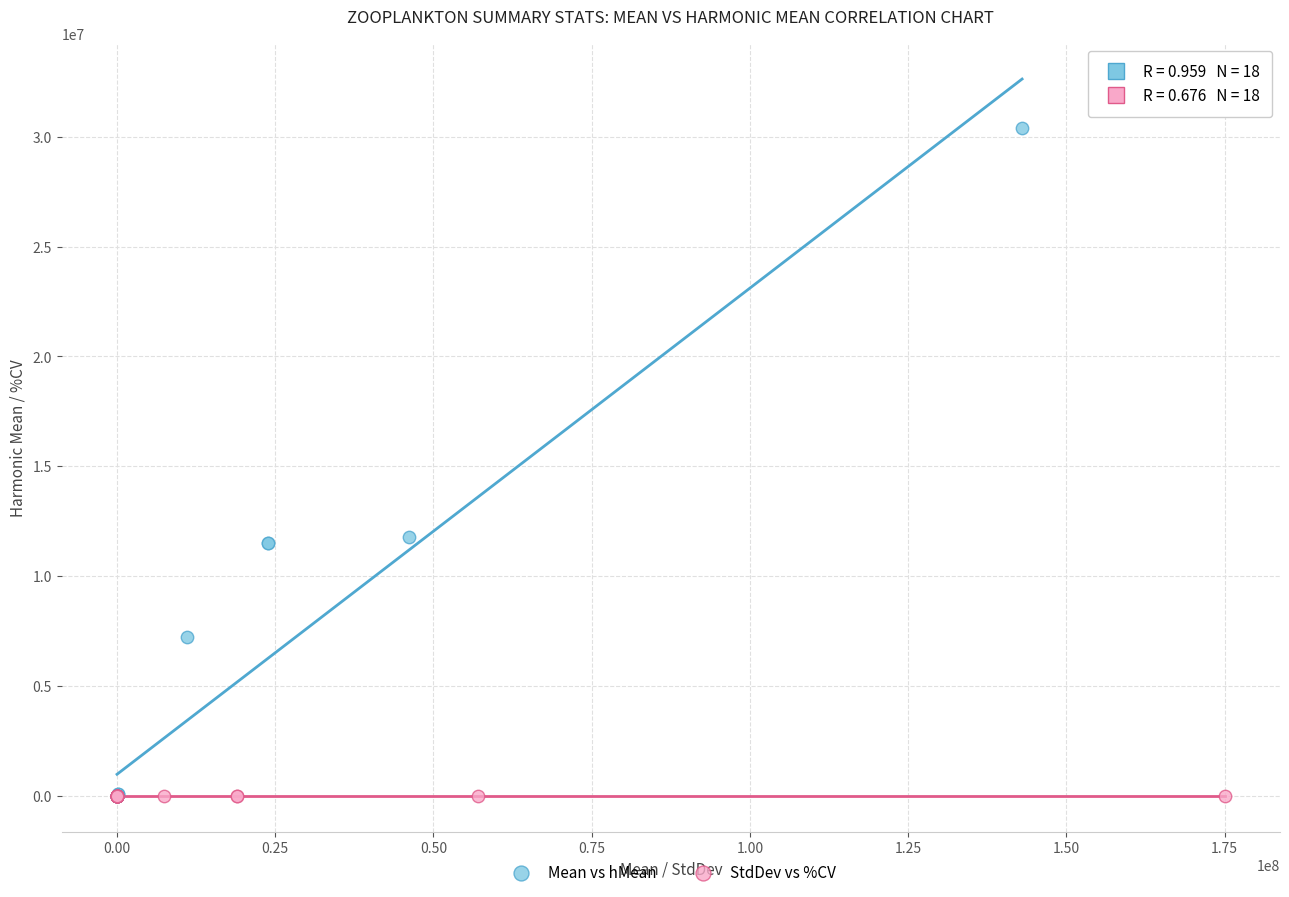

Which series reaches the maximum Y coordinate?

Mean vs hMean